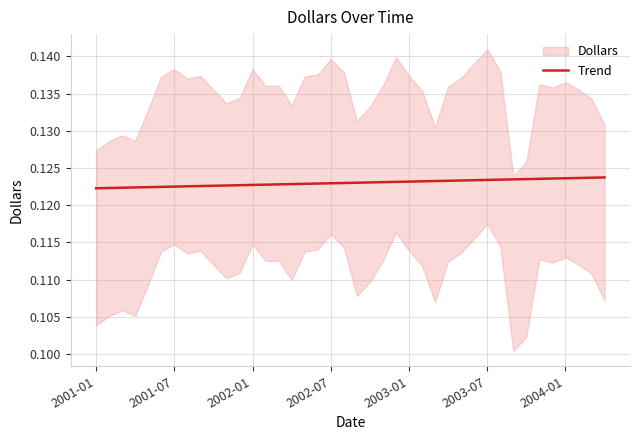

Where is the data nearest to the value 0?

2001-01